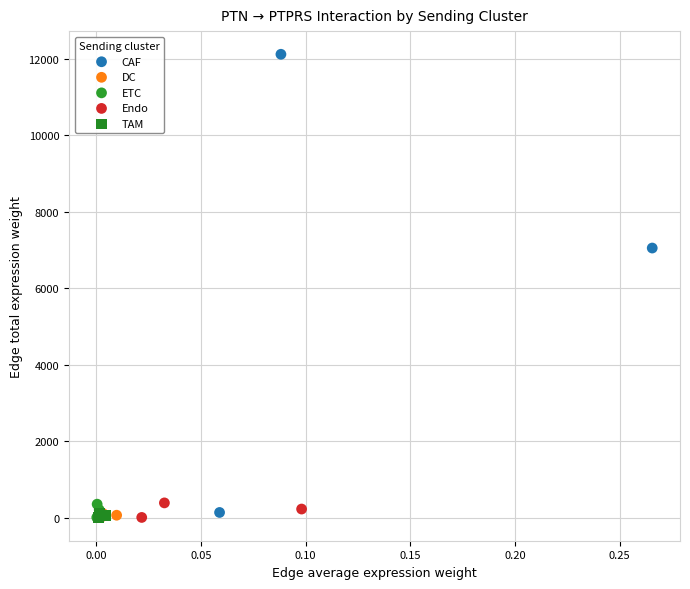

Which series reaches the maximum Y coordinate?

CAF